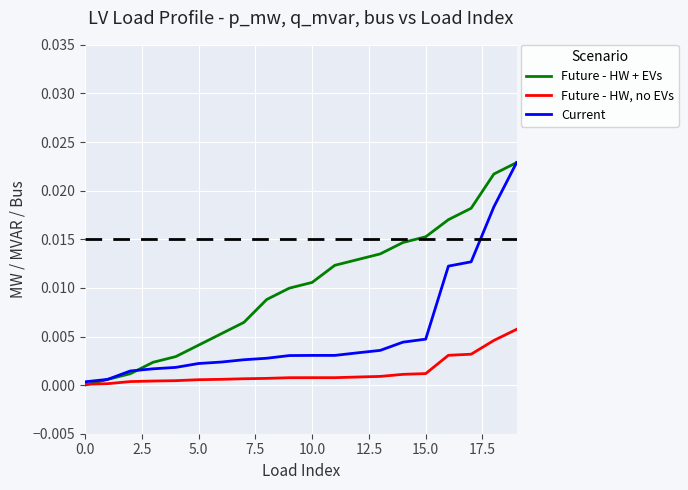

Which series has the largest total across all categories?

Future - HW + EVs